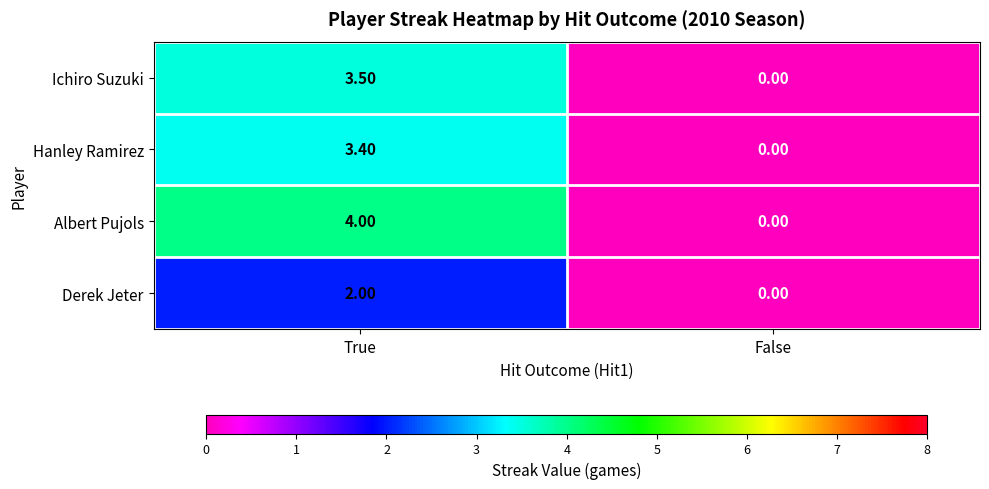

Which category has the lowest value in the Albert Pujols series?

False